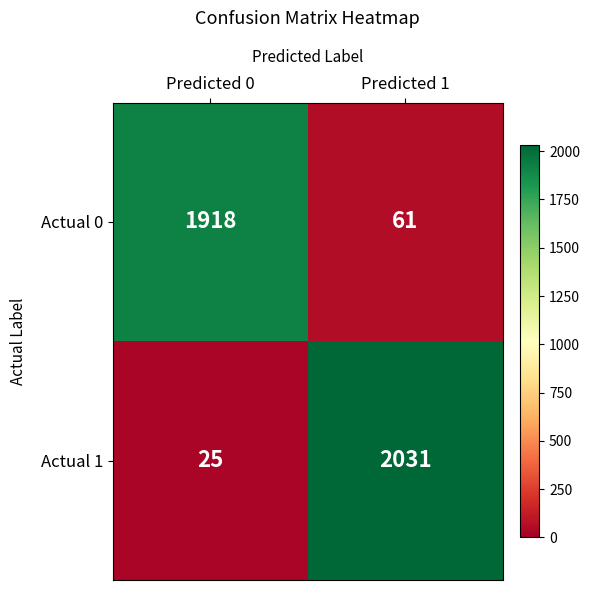

Which category has the lowest value across all series?

Predicted 0